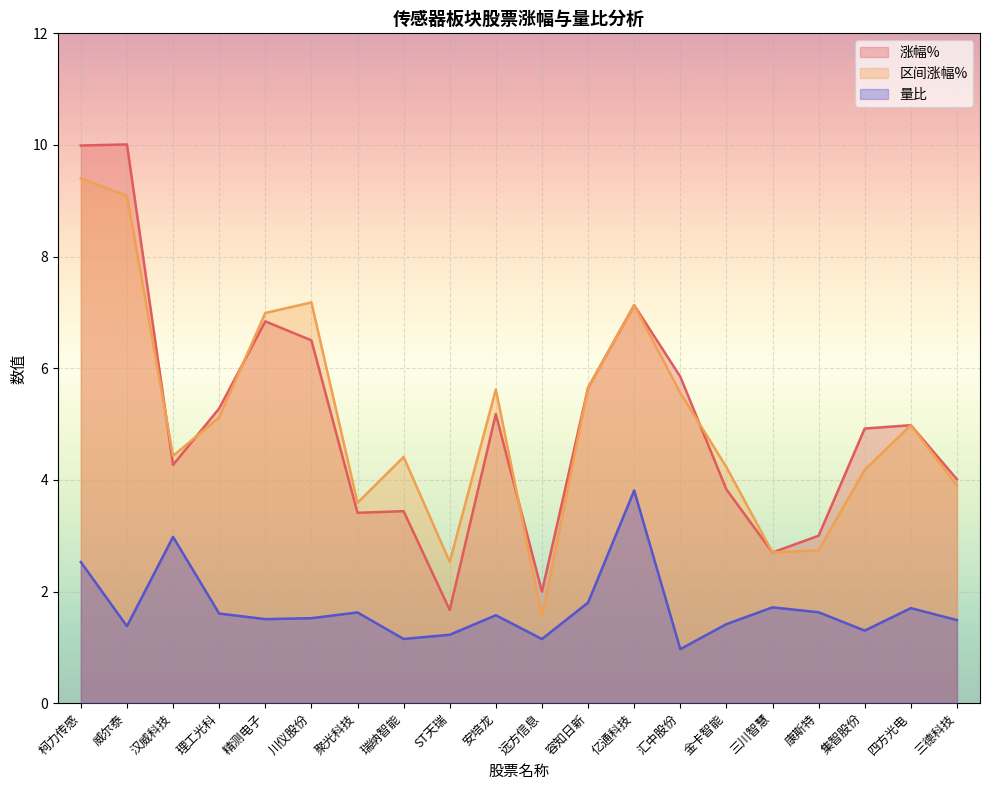

Between 安培龙 and 瑞纳智能, which is larger?

安培龙